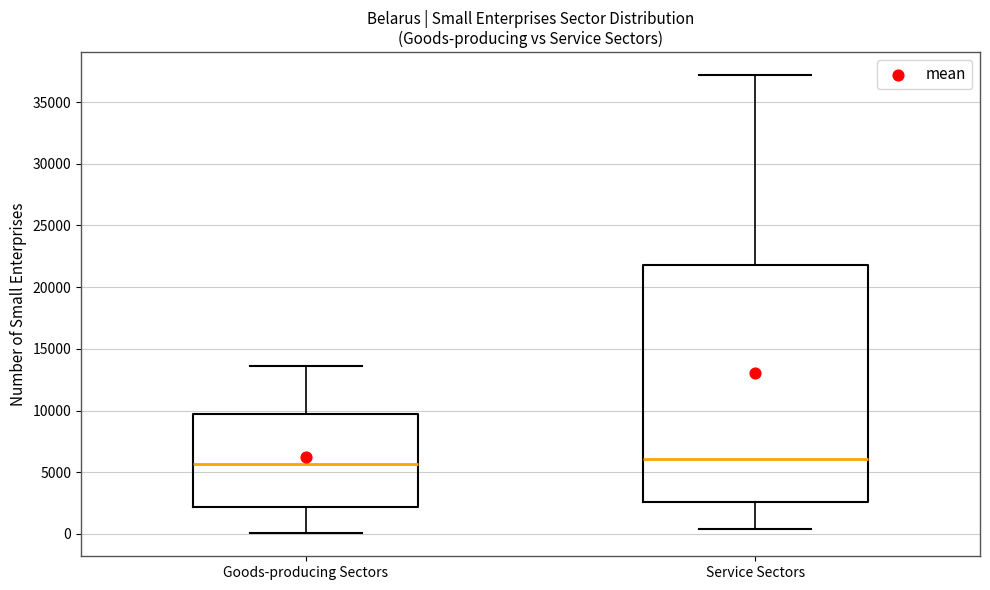

Comparing the boxes themselves (not the whiskers), which one is the tallest?

Service Sectors